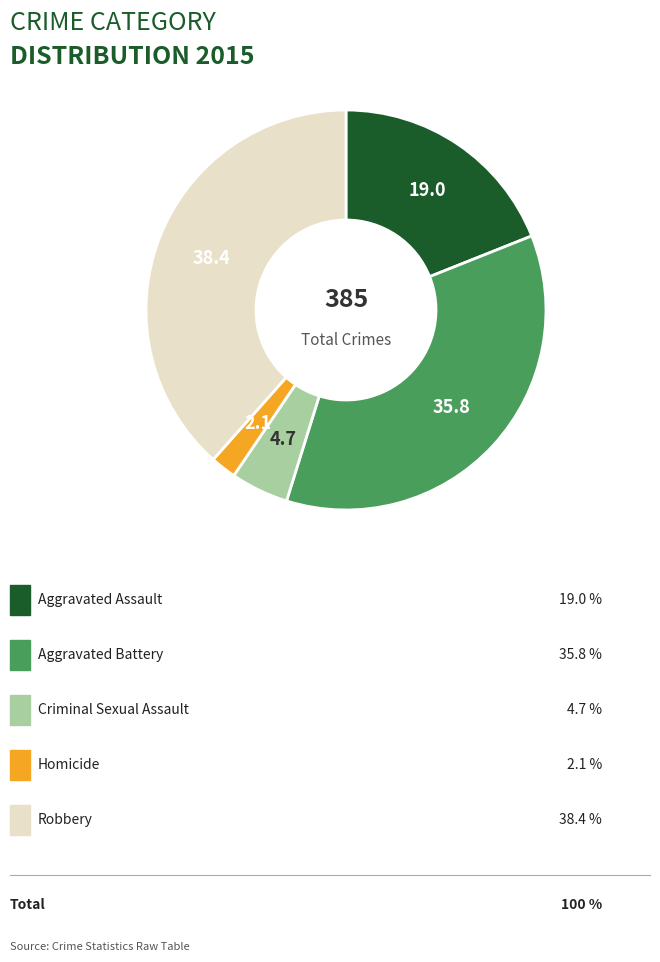

Does any single category account for the majority?

No